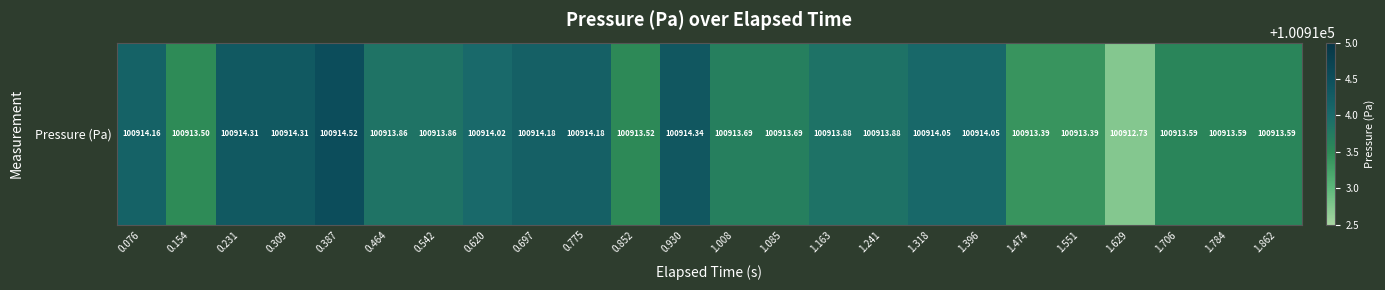

What is the change in value from 0.309 to 1.008?

-0.6